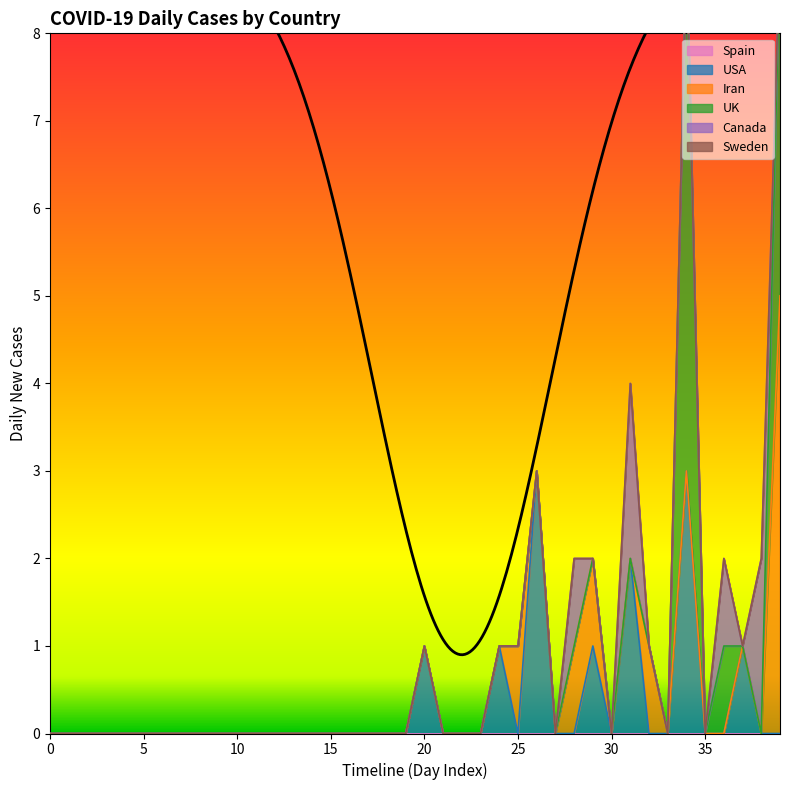

Does the chart display data point markers on the line(s)?

No